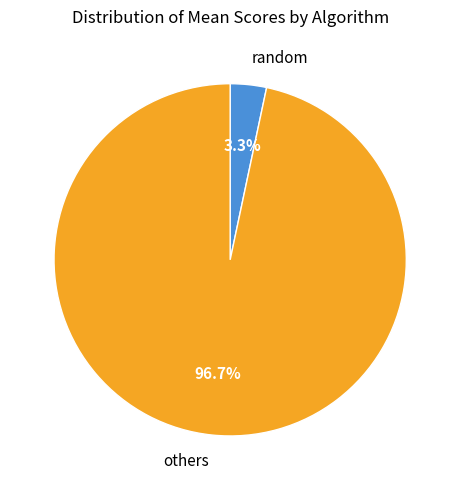

How many segments does this pie chart have?

2